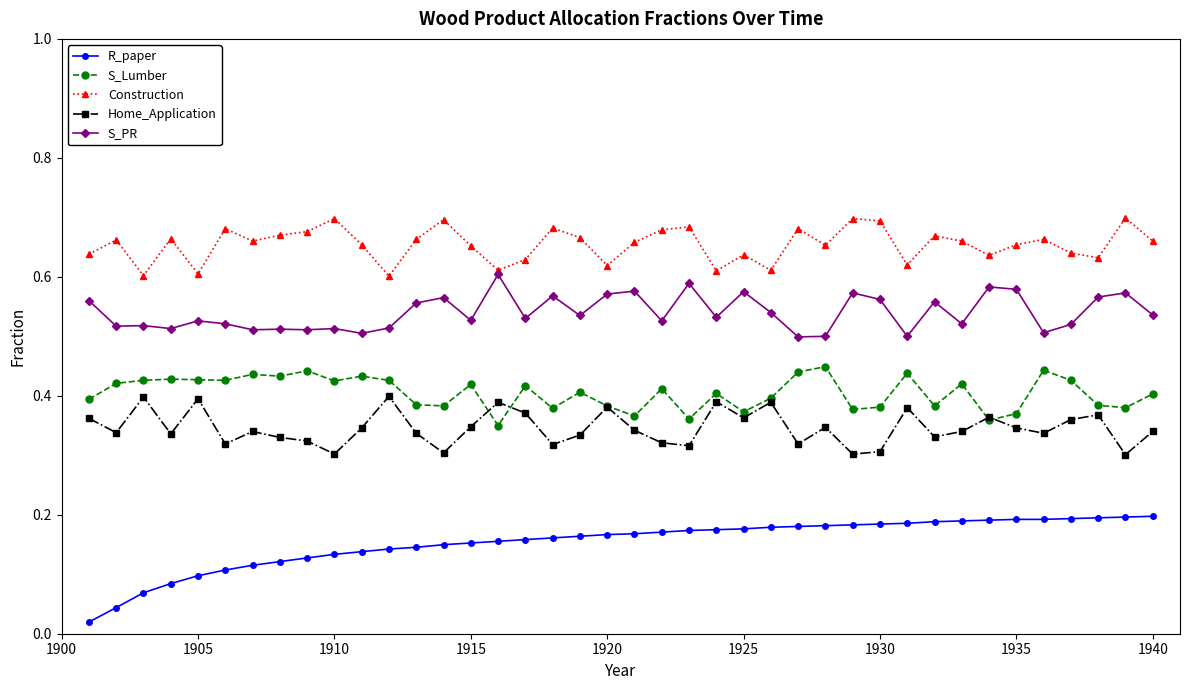

True or false: S_PR has more than 0 interior local peaks.

True